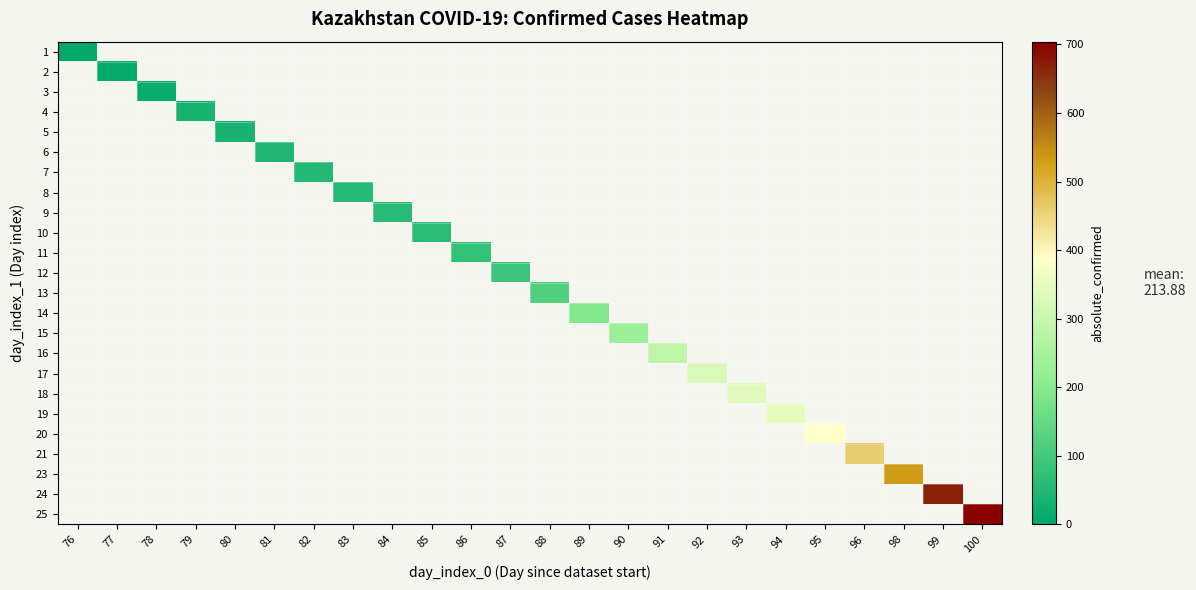

At how many categories does at least one series exceed 327?

7